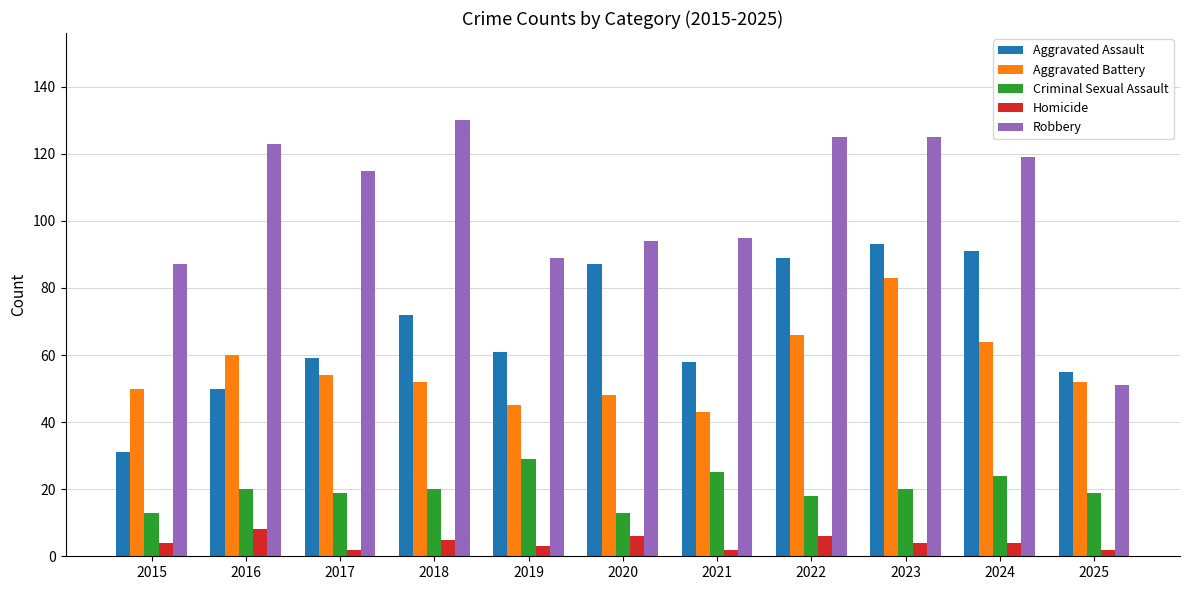

Is it true that Aggravated Battery equals 52 at 2018?

True